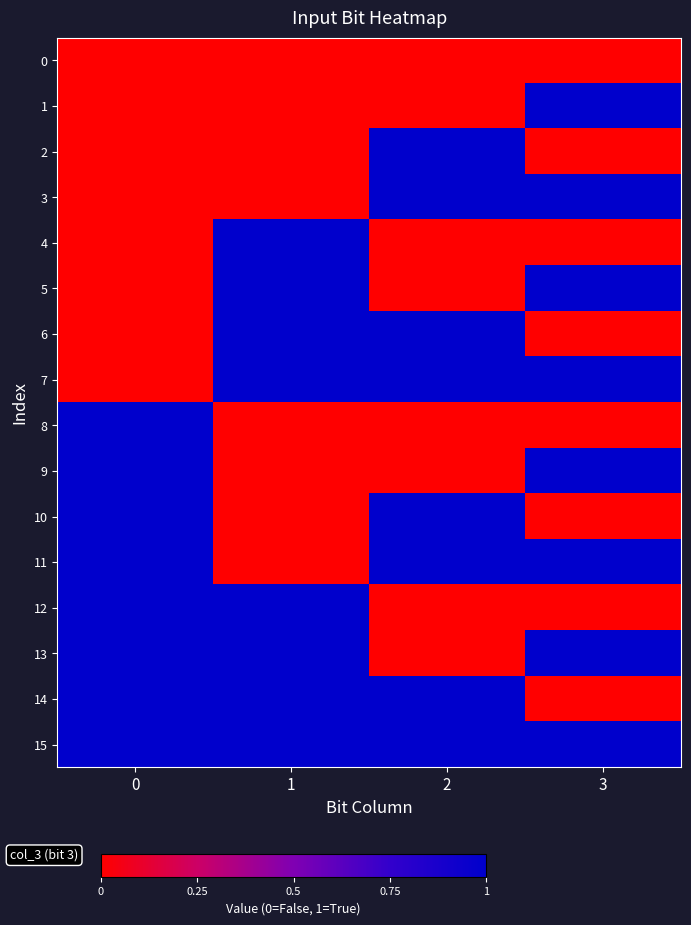

Reading left to right, extract all data points from this chart.

row_0: 0	0	0	0
row_1: 0	0	0	1
row_2: 0	0	1	0
row_3: 0	0	1	1
row_4: 0	1	0	0
row_5: 0	1	0	1
row_6: 0	1	1	0
row_7: 0	1	1	1
row_8: 1	0	0	0
row_9: 1	0	0	1
row_10: 1	0	1	0
row_11: 1	0	1	1
row_12: 1	1	0	0
row_13: 1	1	0	1
row_14: 1	1	1	0
row_15: 1	1	1	1